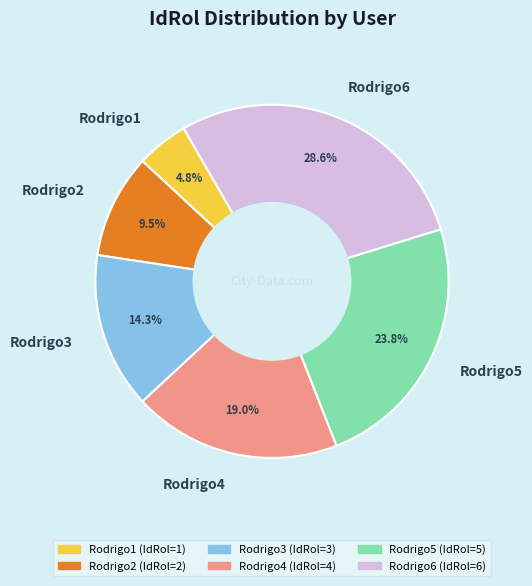

Count the number of slices in the pie.

6